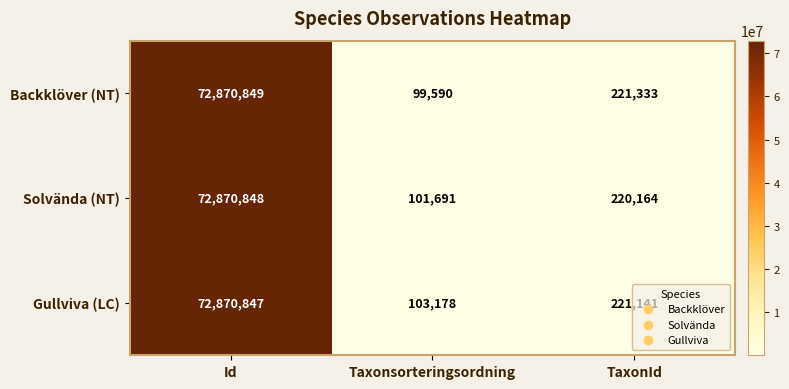

The value of Solvända (NT) at TaxonId is 220164. True or false?

True